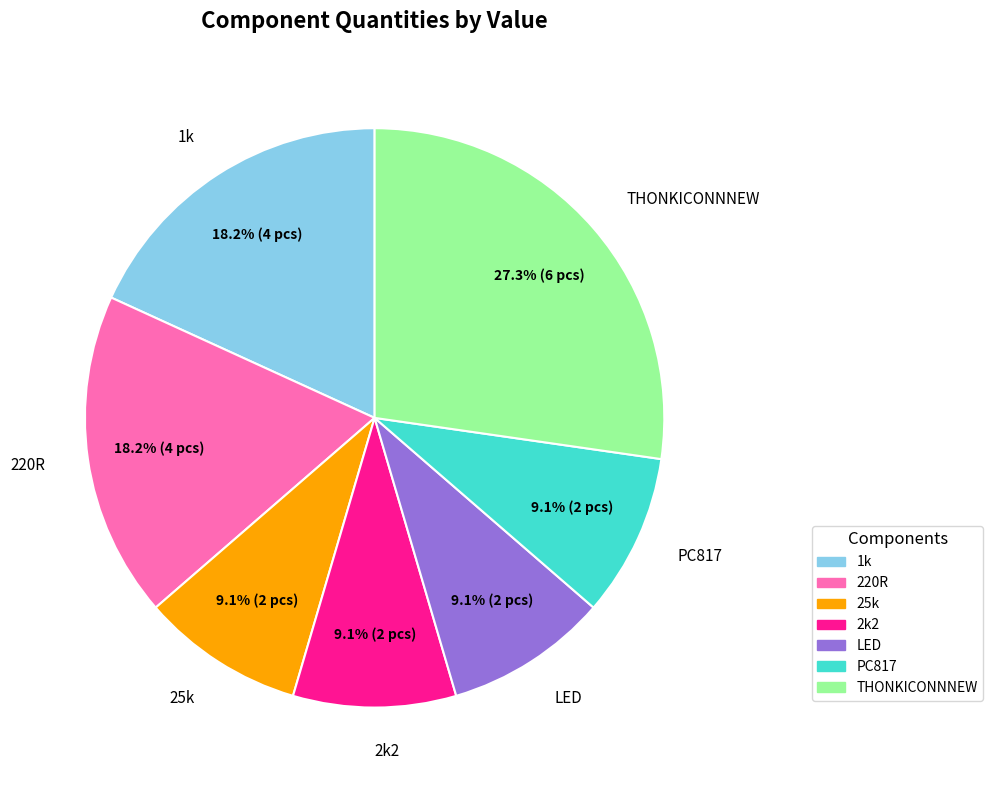

The LED slice represents 16% of the pie. True or false?

False